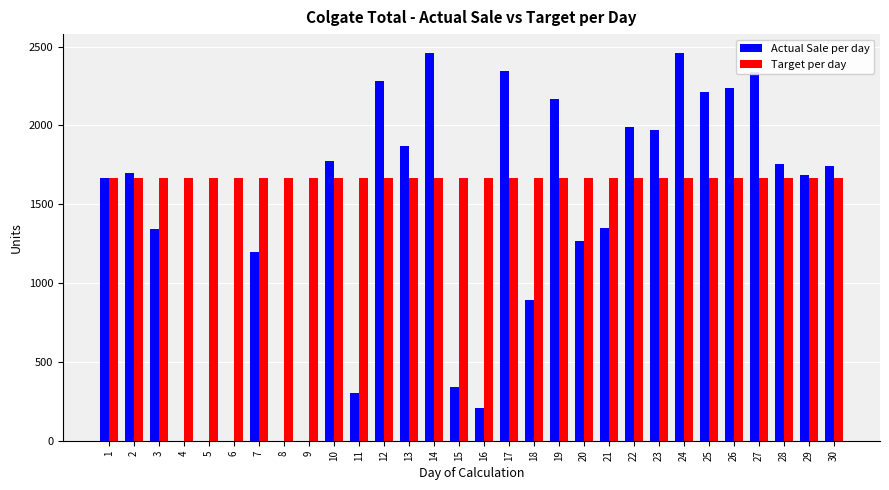

Read the Target per day value at 12.

1667